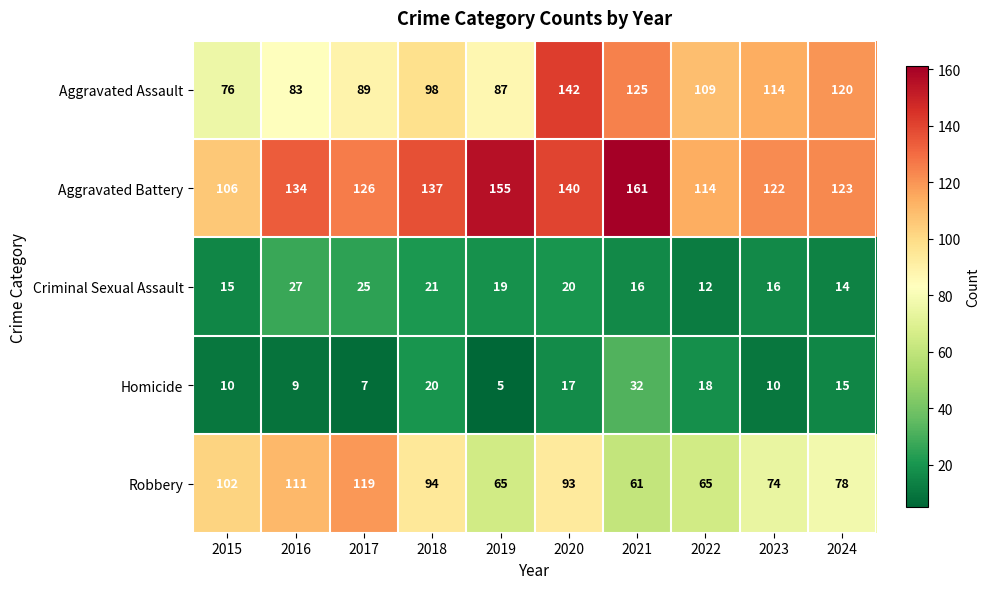

The Homicide series shows 30 at 2020. True or false?

False